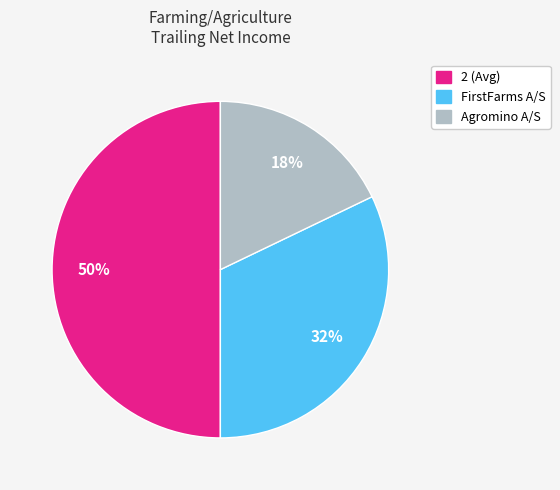

Is it true that Agromino A/S is 18% of the pie?

True